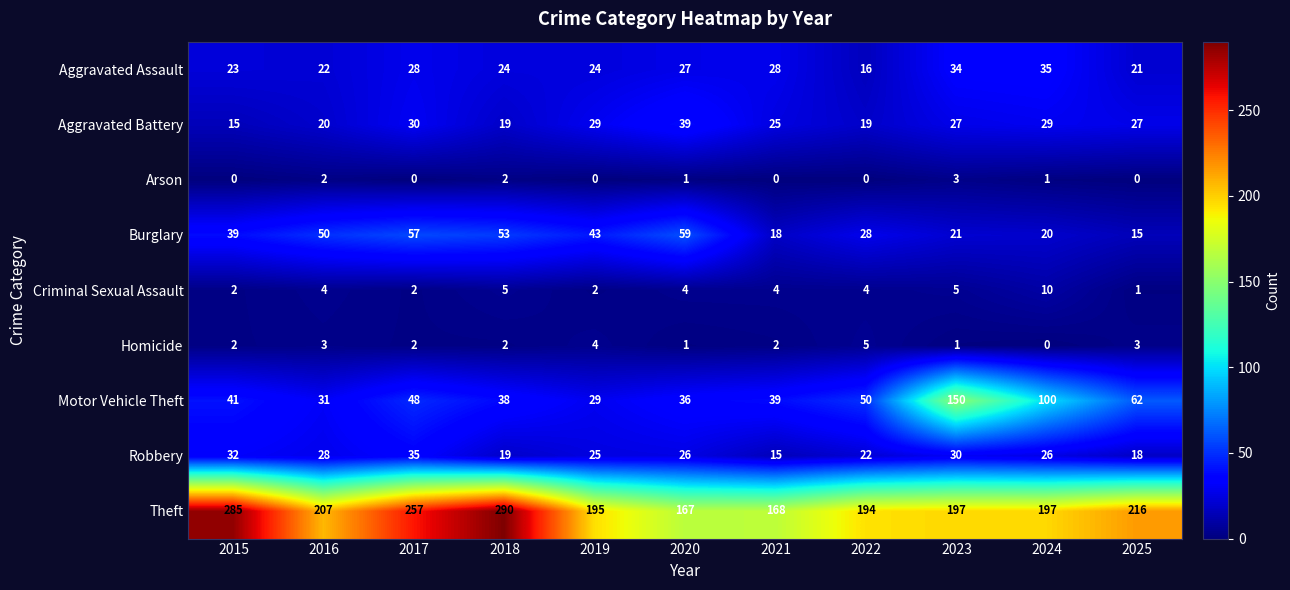

Where does the Aggravated Battery series first go above 27?

2017